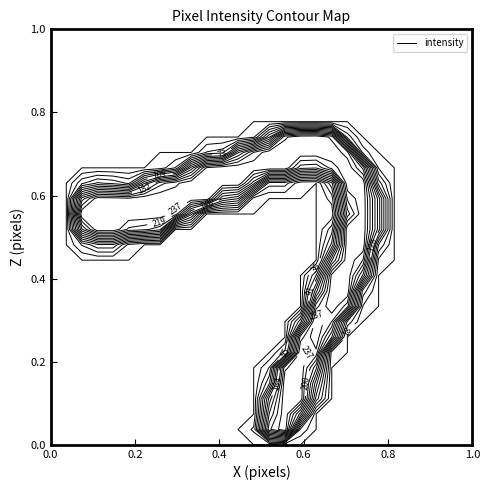

Count the number of categories in the chart.

28